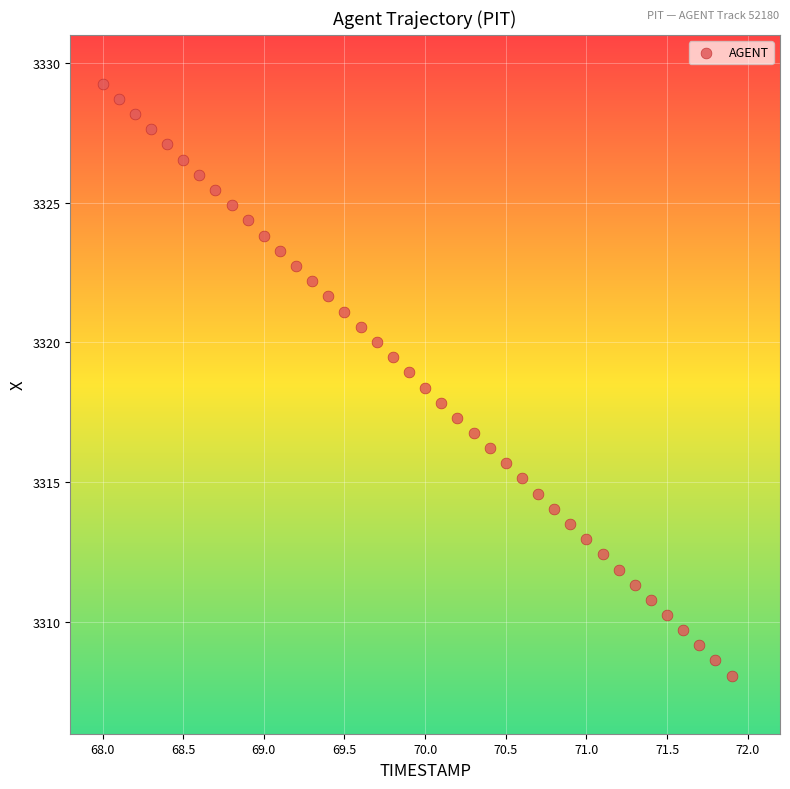

What is the range of Y values (max minus min)?

21.2